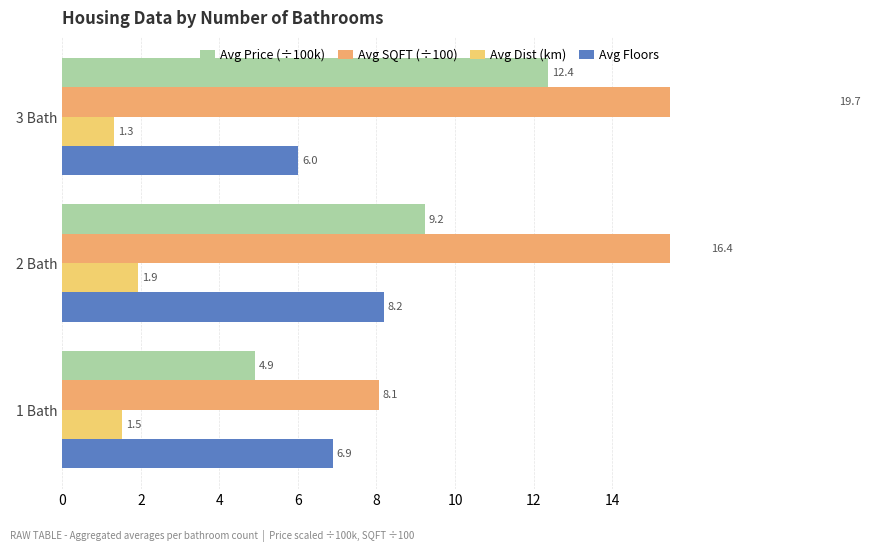

How many Avg Dist (km) values are between 1 and 2?

3